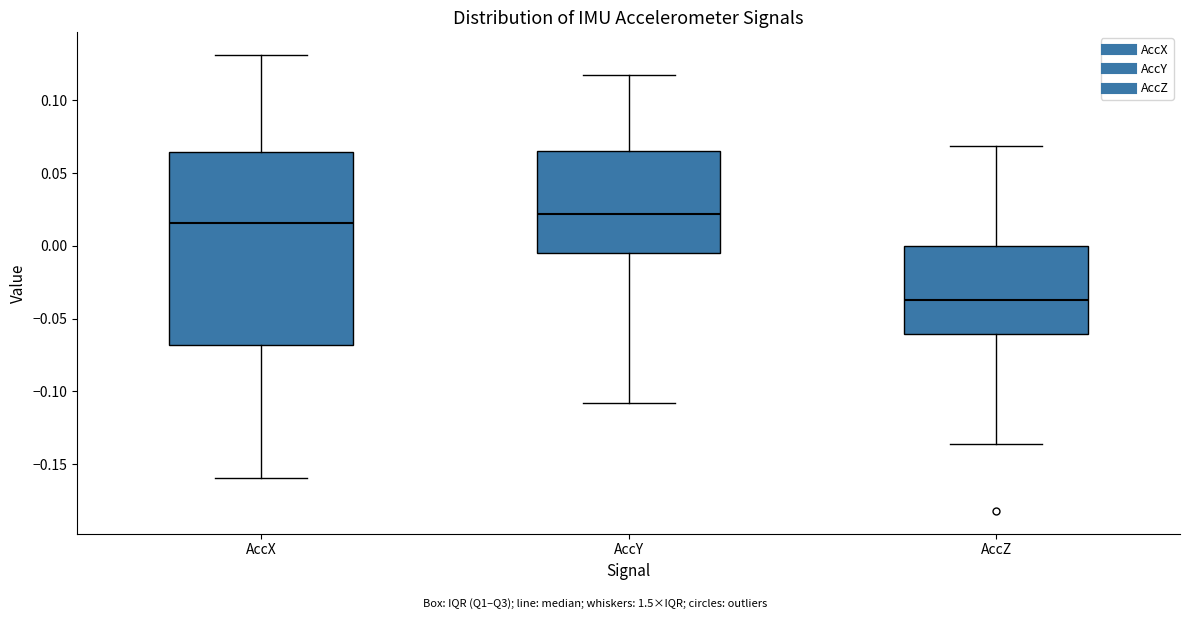

Where does the median line of the box for AccX sit on the y-axis? The values are not printed on the chart, so give them approximately, as read against the axis.

0.015